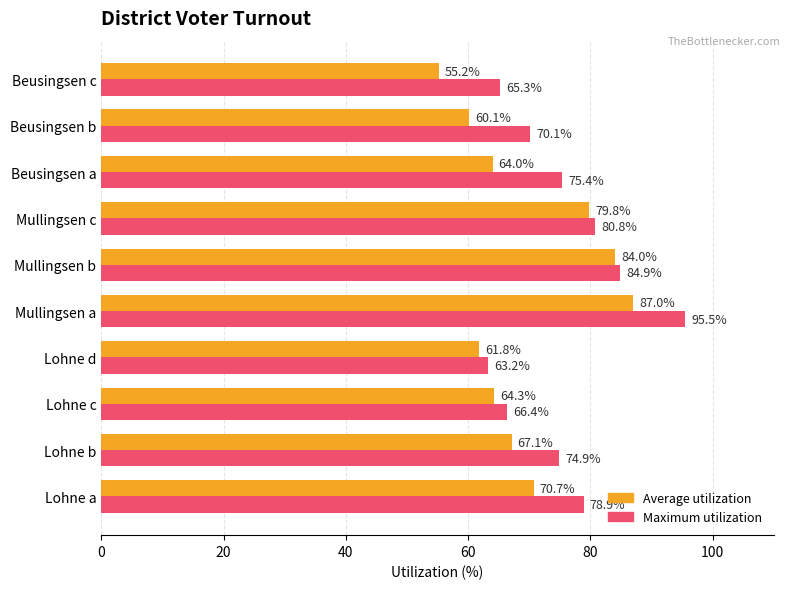

How many values in the Average utilization series exceed 67?

5